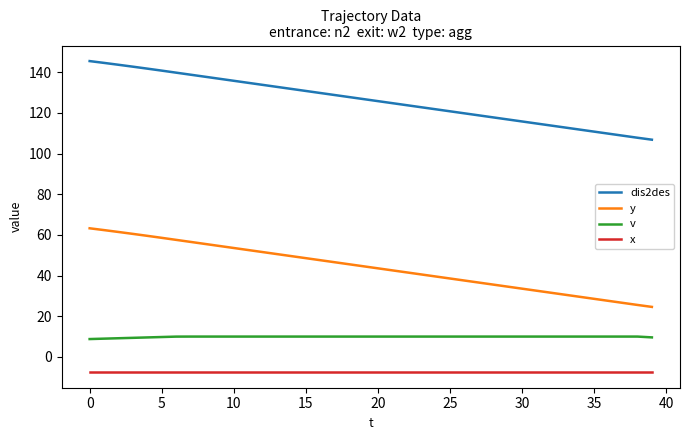

True or false: v and x cross at least once.

False